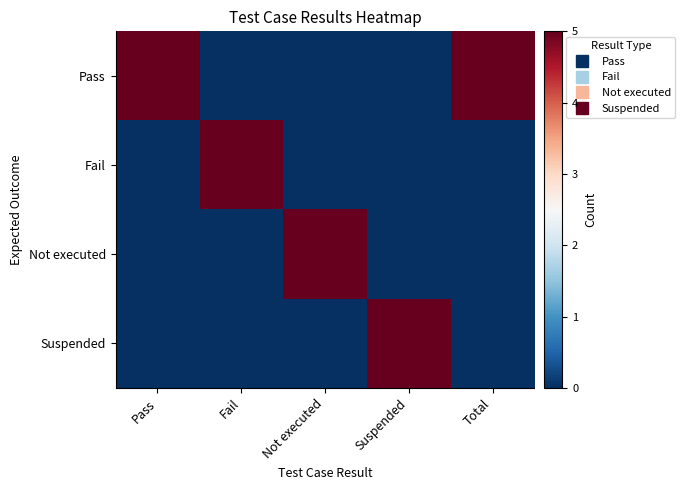

Which series has the widest spread of values?

Pass